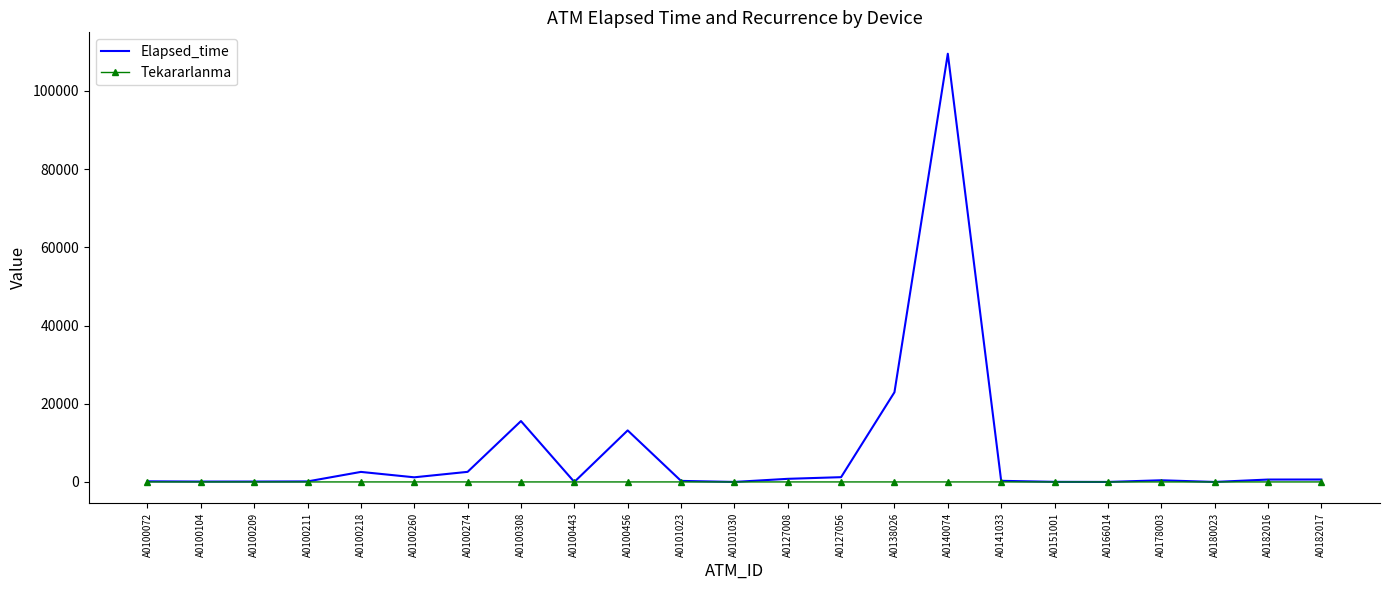

List the series in order of their overall mean, lowest first.

Tekararlanma, Elapsed_time